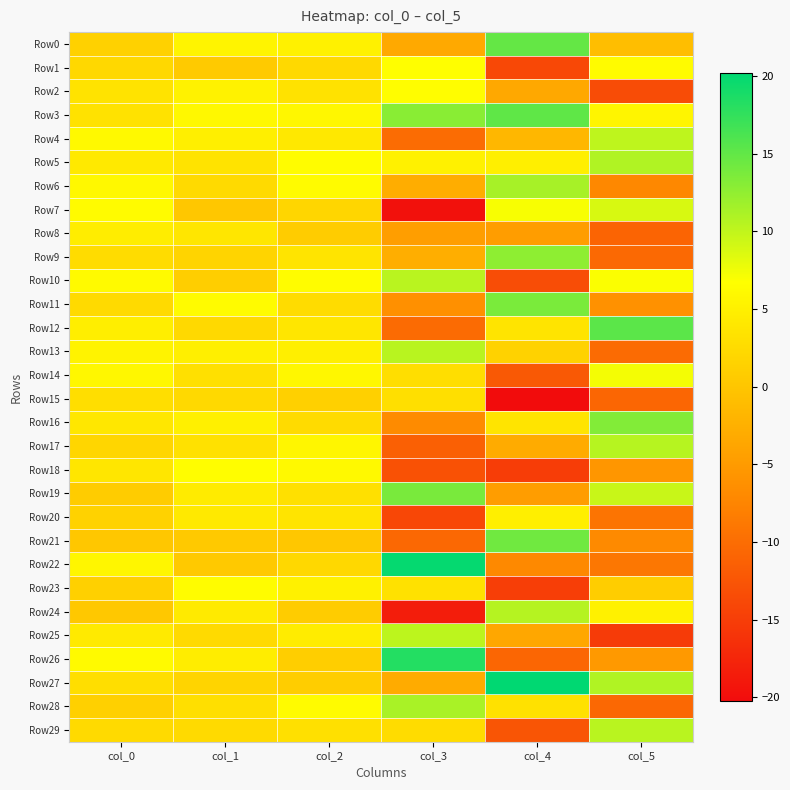

Which series changed the most between col_4 and col_5?

Row9